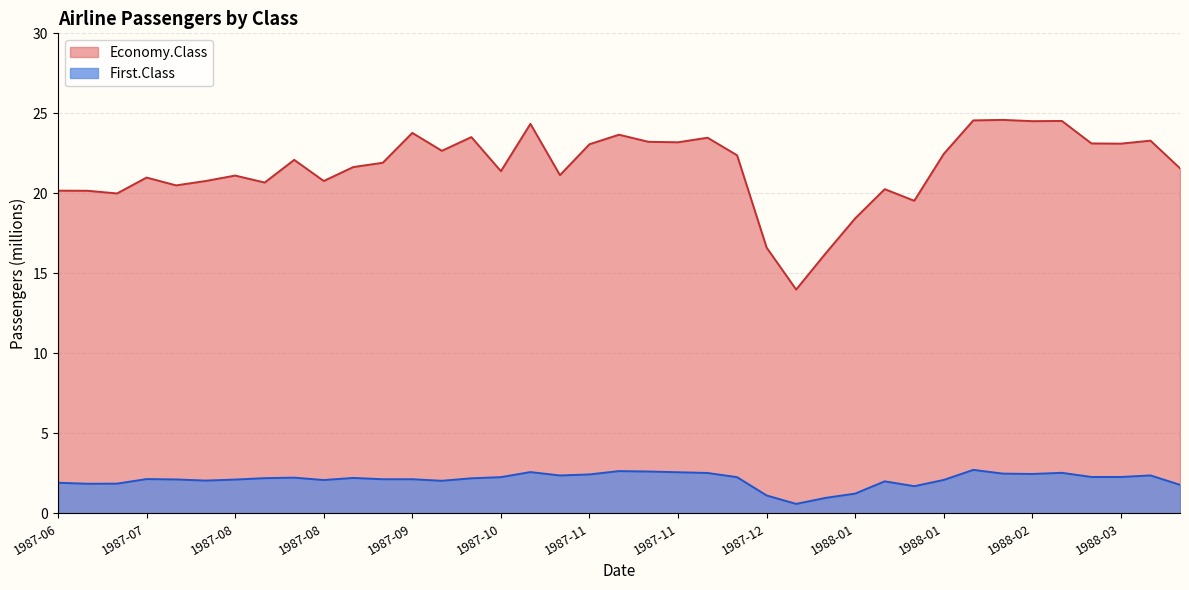

What is the difference between the maximum and minimum values in the Economy.Class series?

10.6